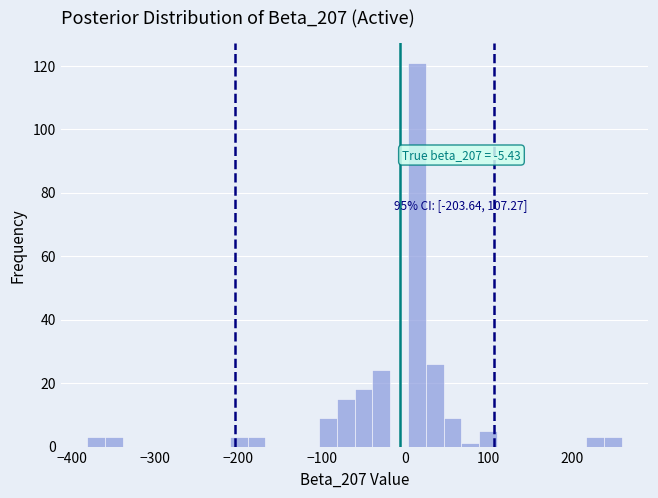

Read against the x-axis, roughly where is the centre of the tallest bar?

10